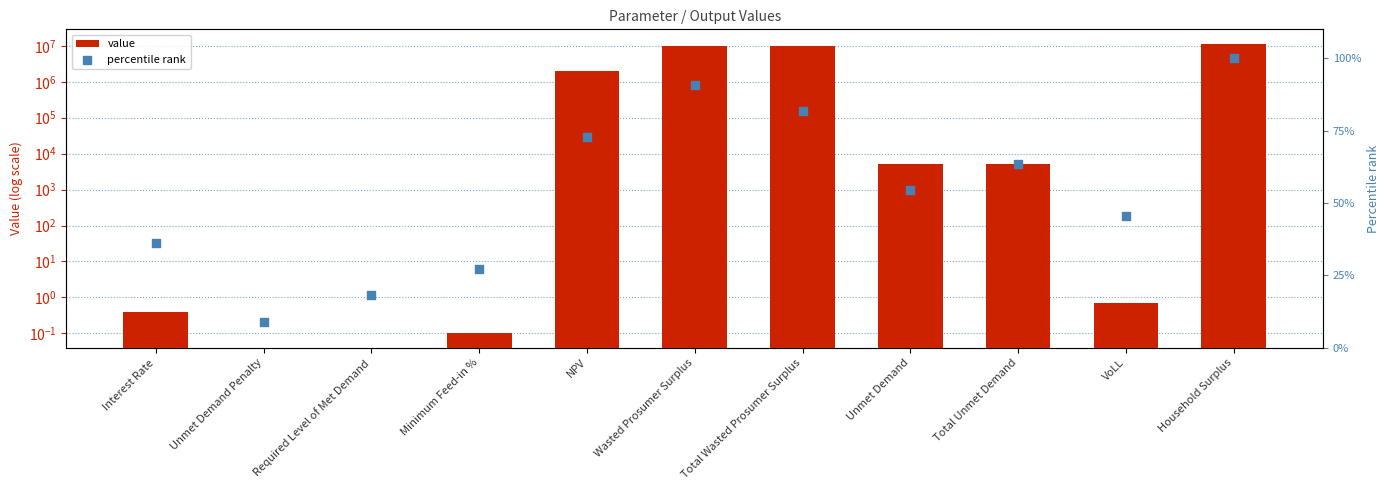

Is the value of value at Wasted Prosumer Surplus greater than the value of percentile rank at Unmet Demand Penalty?

Yes